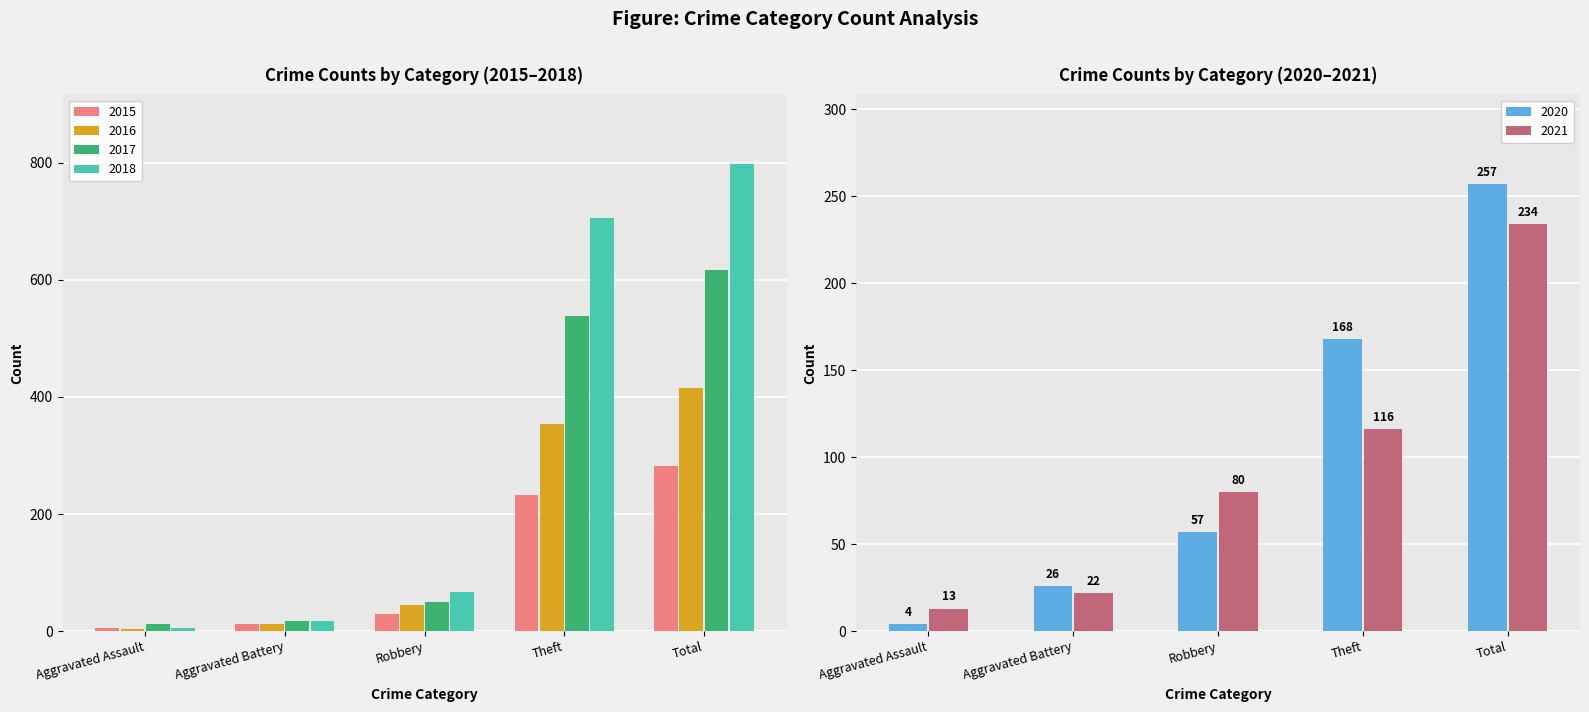

What is the label of the 4th bar from the right?

Aggravated Battery